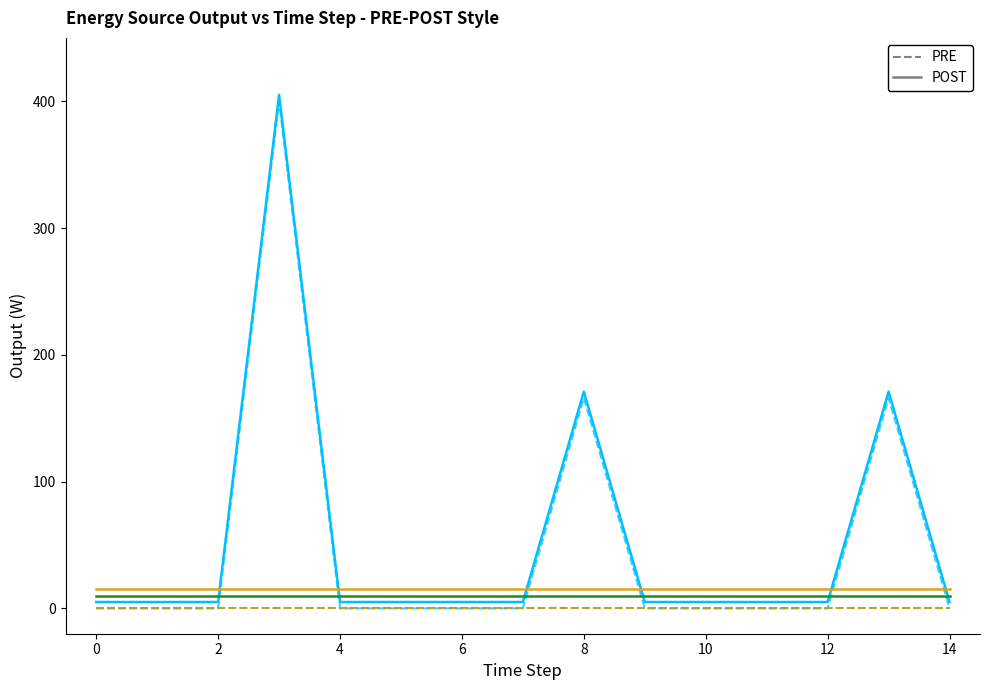

How many lines are shown in the chart?

6